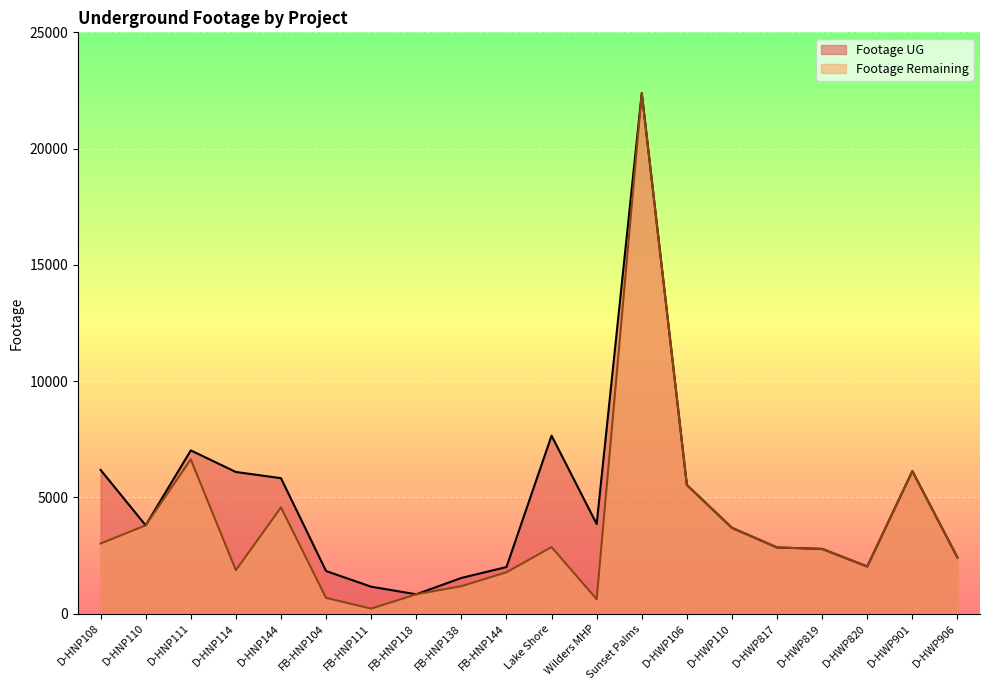

Which series changed the most between D-HNP110 and D-HNP114?

Footage UG